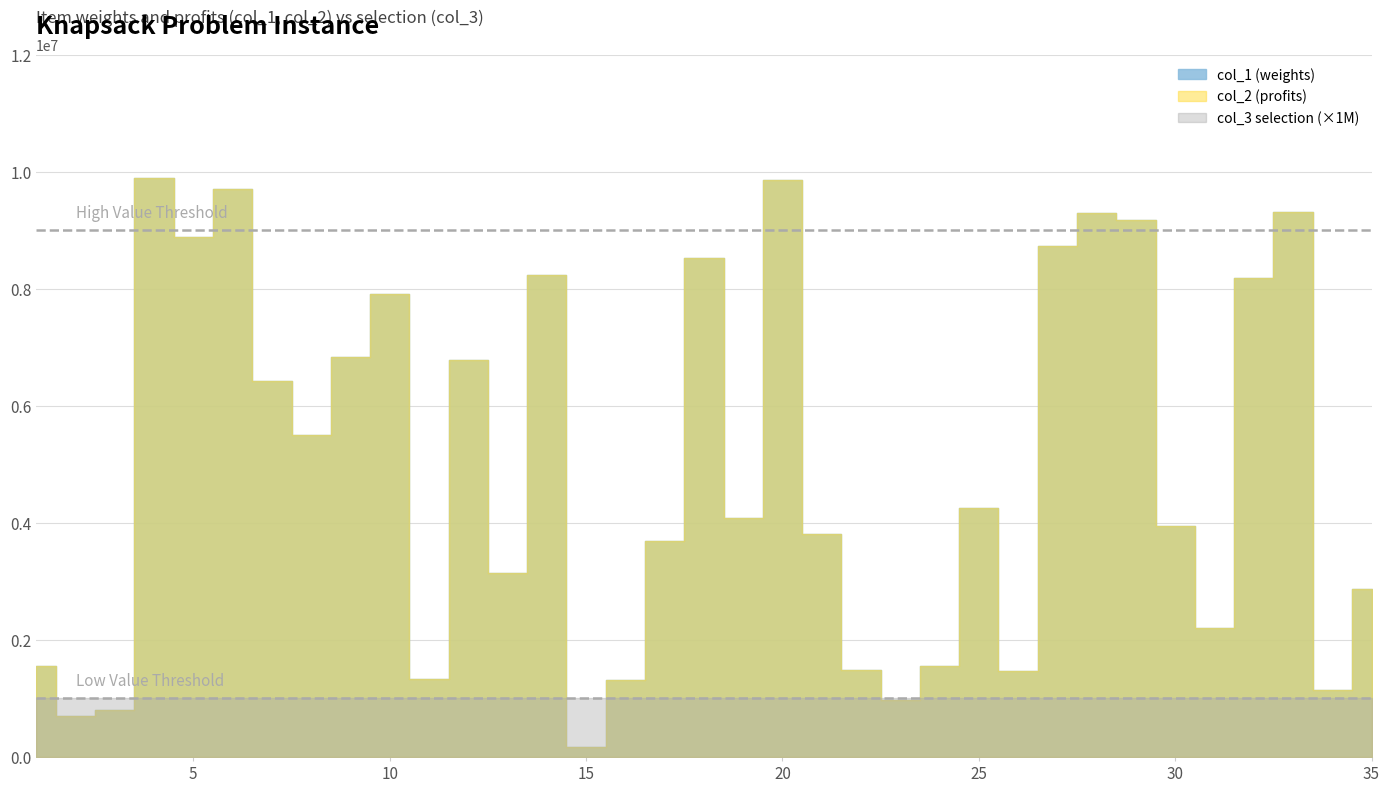

Does the chart have visible grid lines?

Yes